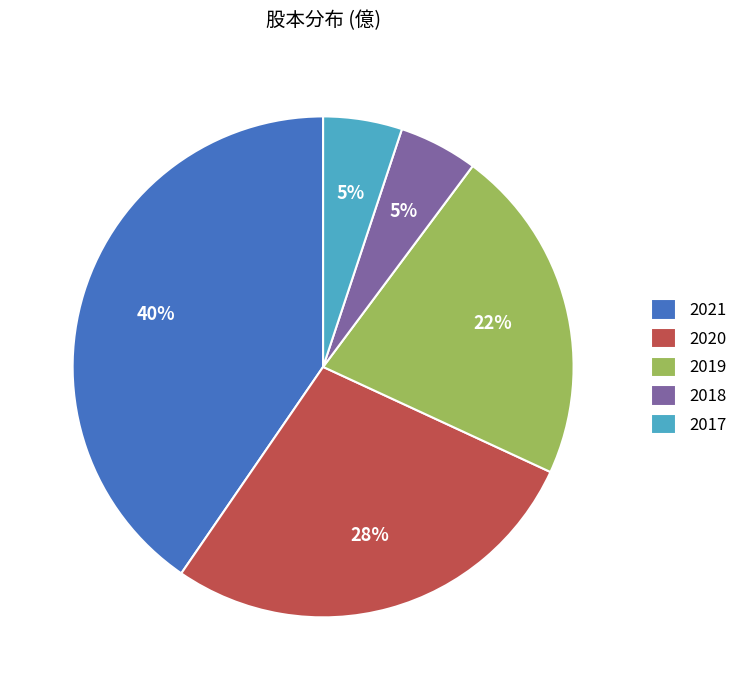

Which slice is the largest?

2021